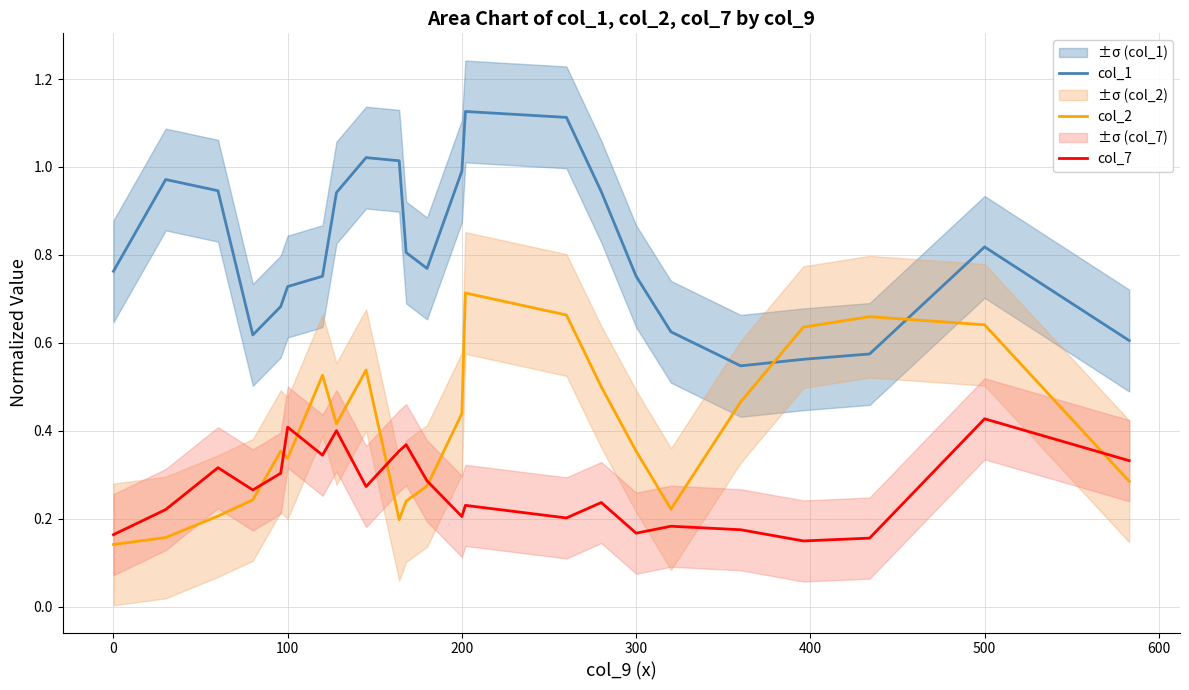

The col_1 series shows 0.4 at 0. True or false?

False